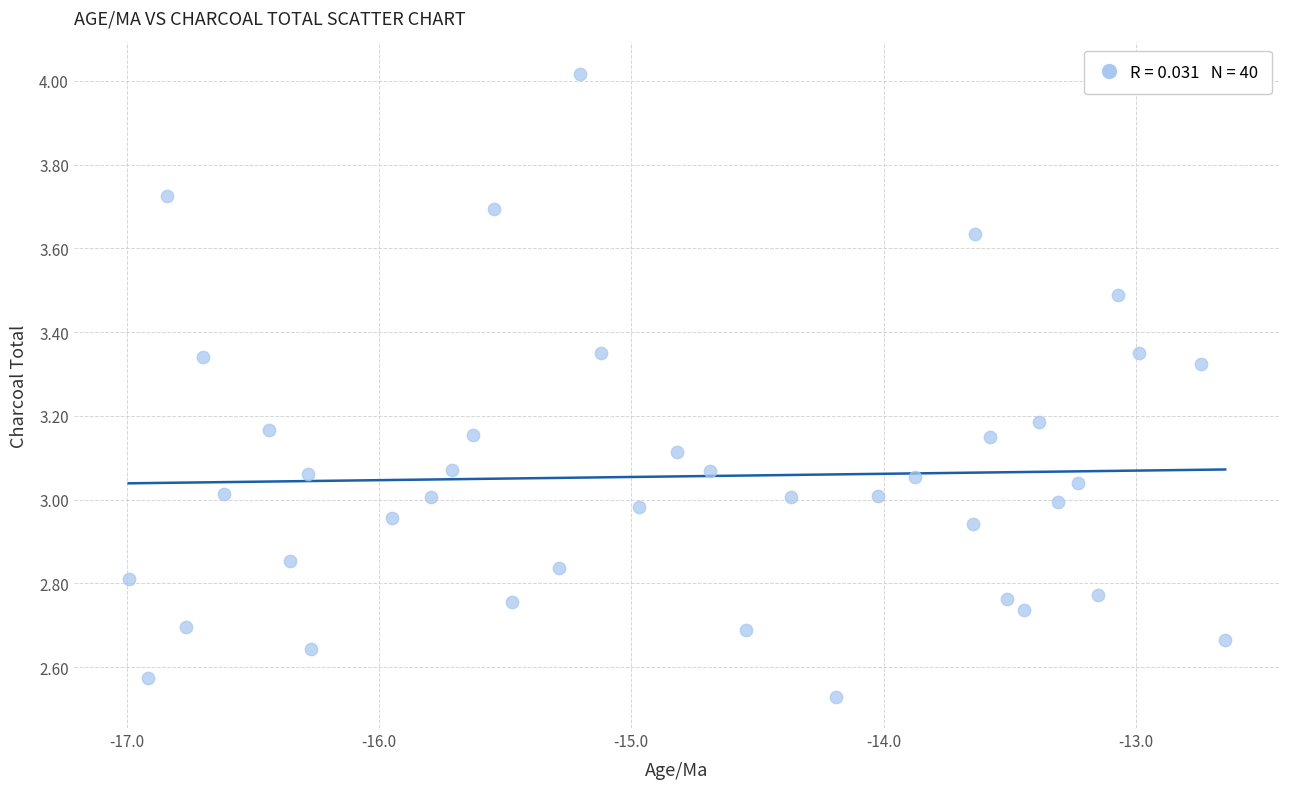

What is the range of X values (max minus min)?

4.3